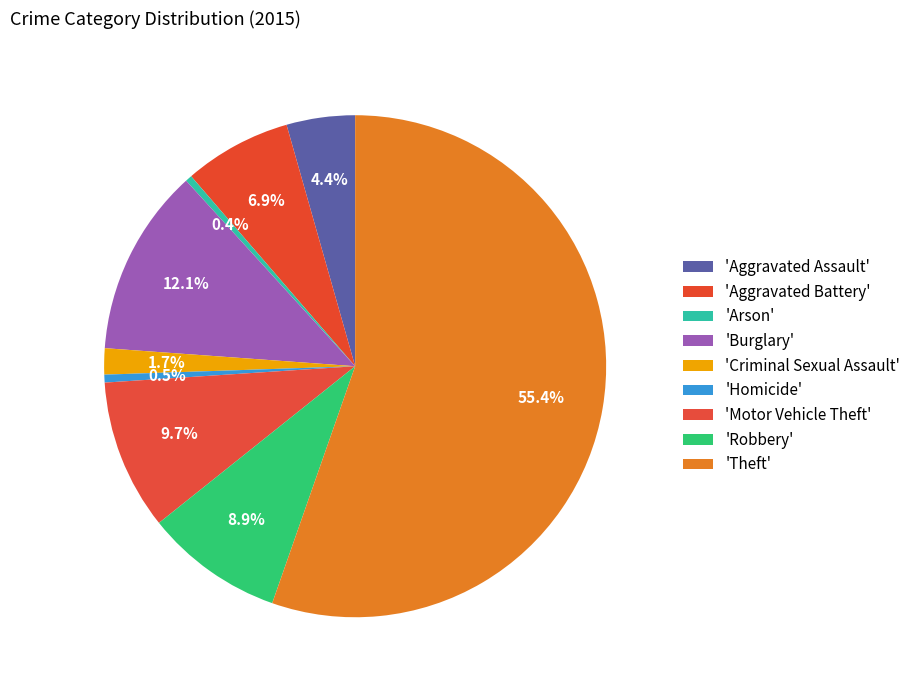

Which slice represents more than half of the pie?

Theft